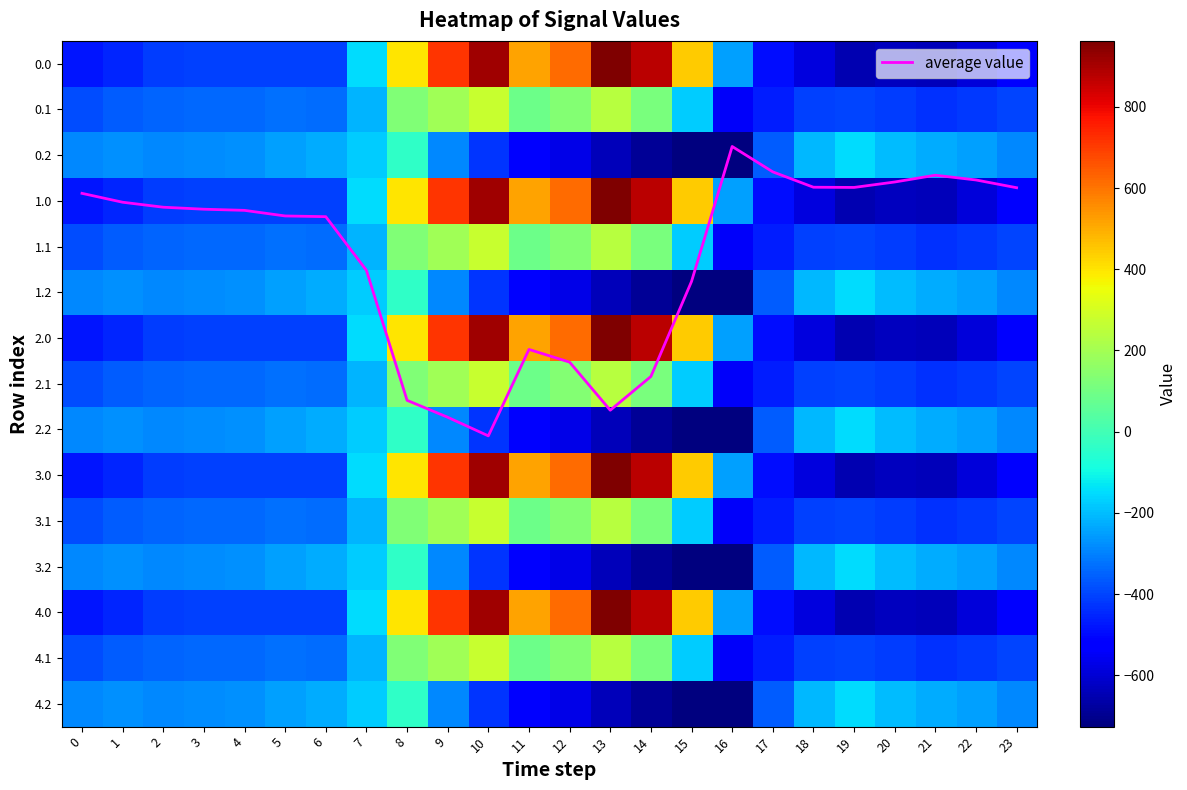

What is the difference between the maximum and minimum values in the average value series?

6.3